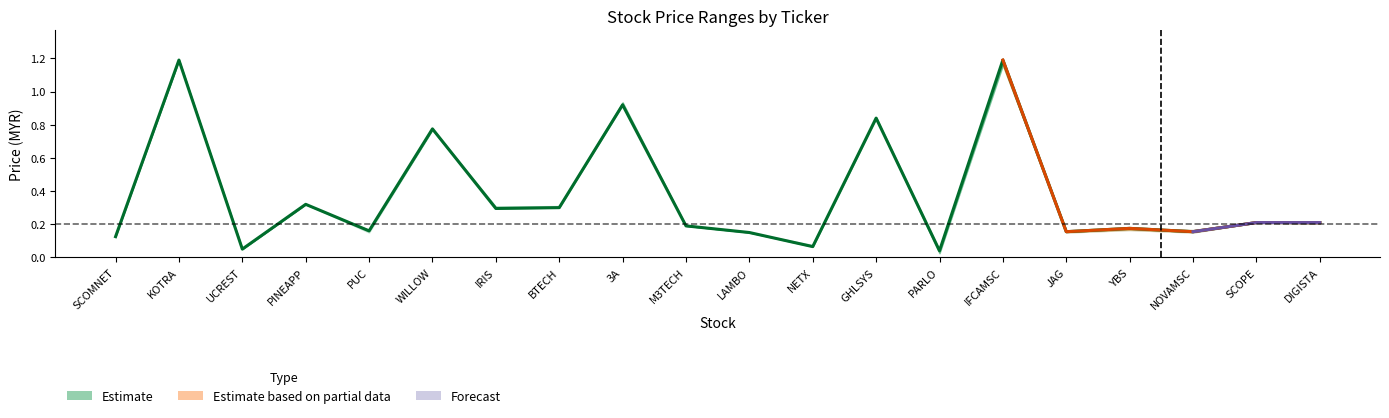

True or false: high has a value of 0.2 at DIGISTA.

True